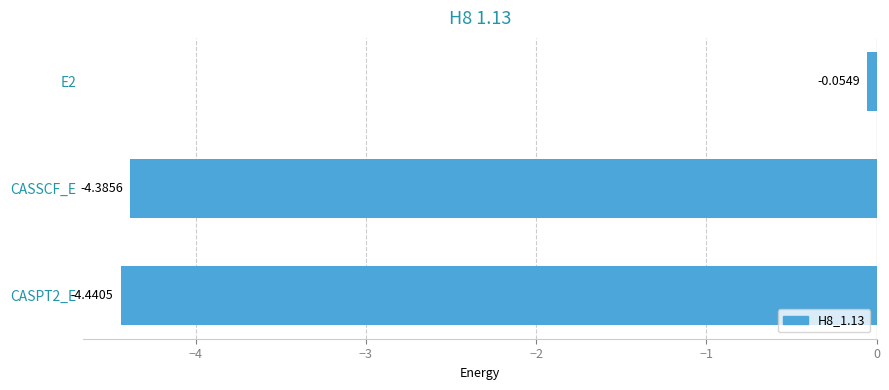

What is the average value?

-3.0